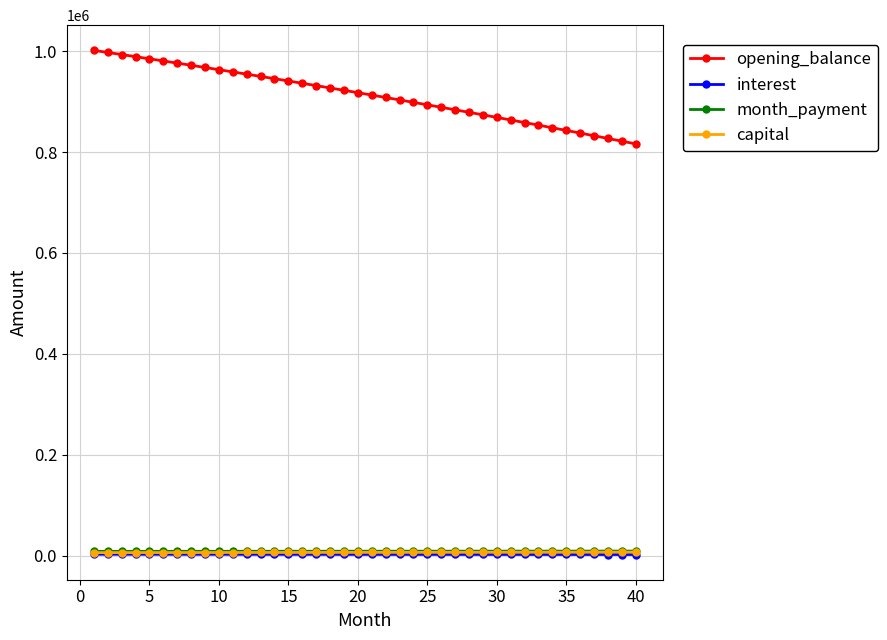

Which series has the largest total across all categories?

opening_balance